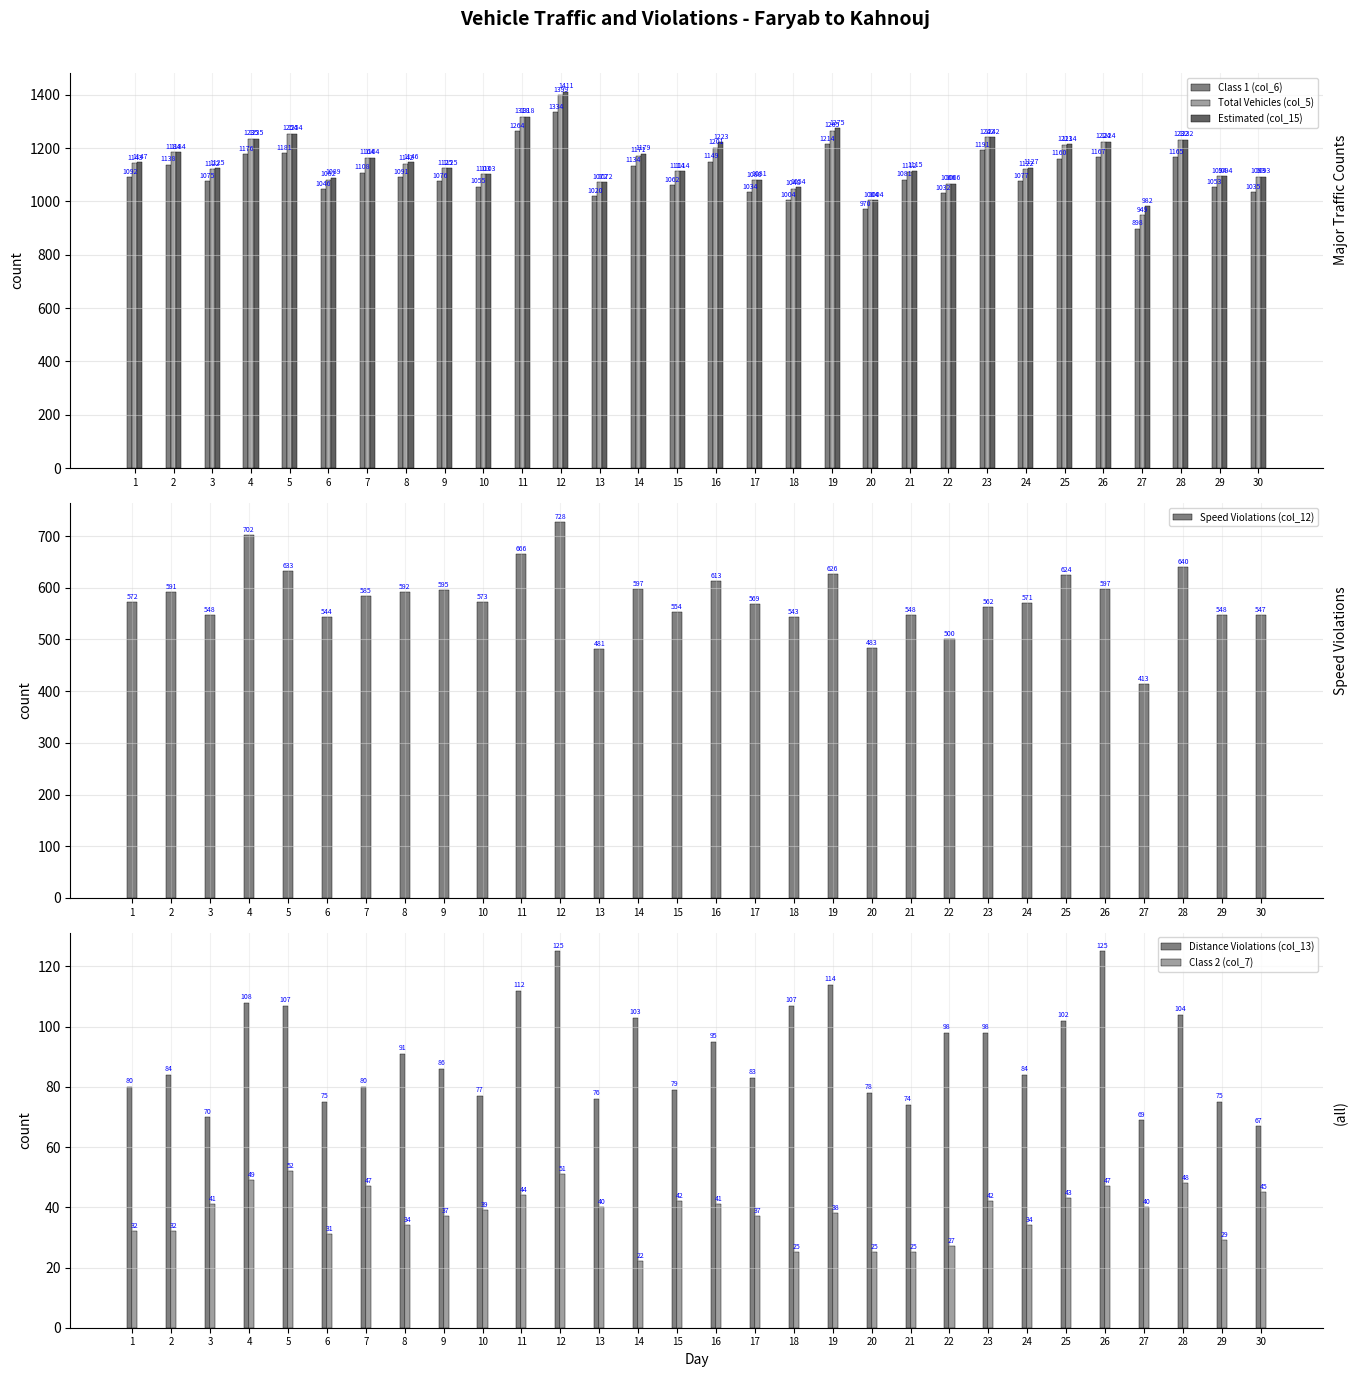

Is the value of Distance Violations (col_13) at 21 greater than the value of Class 2 (col_7) at 2?

Yes